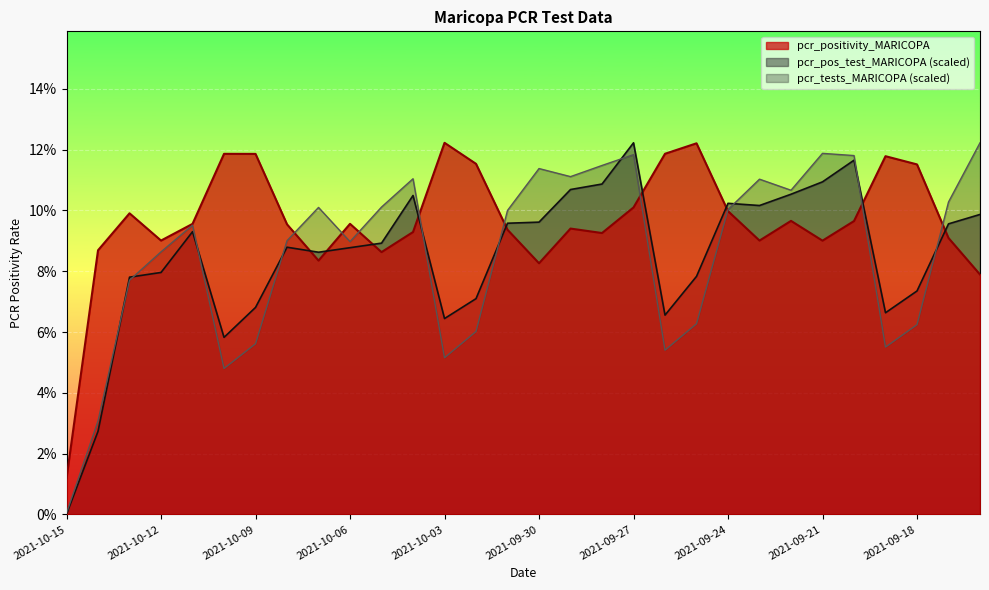

Where is pcr_pos_test_MARICOPA nearest to the value 0?

2021-10-15